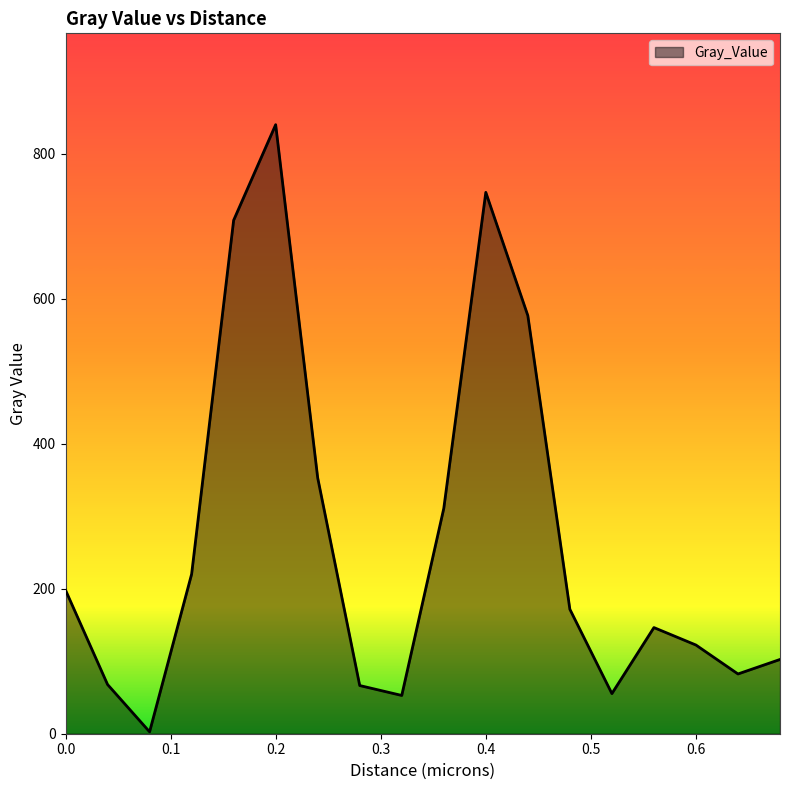

What is the average value?

267.9